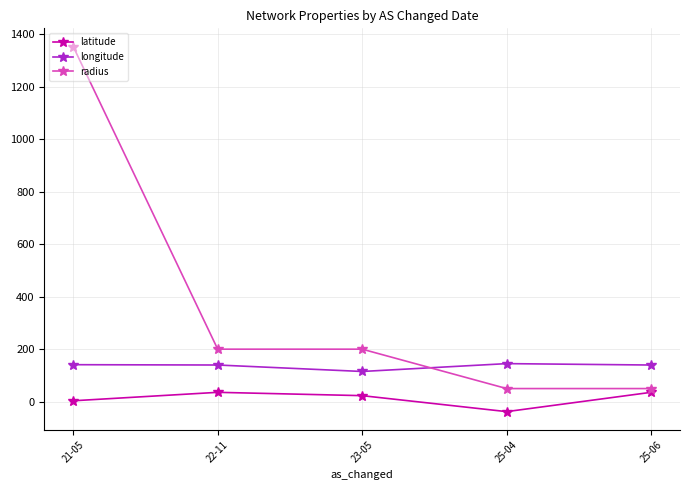

What are all the series names shown in the legend?

latitude, longitude, radius